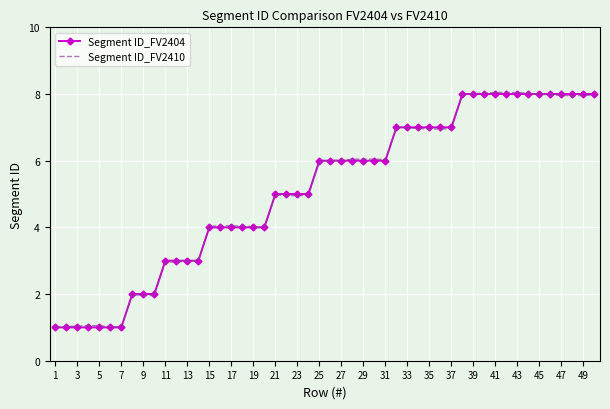

What are all the series names shown in the legend?

Segment ID_FV2404, Segment ID_FV2410